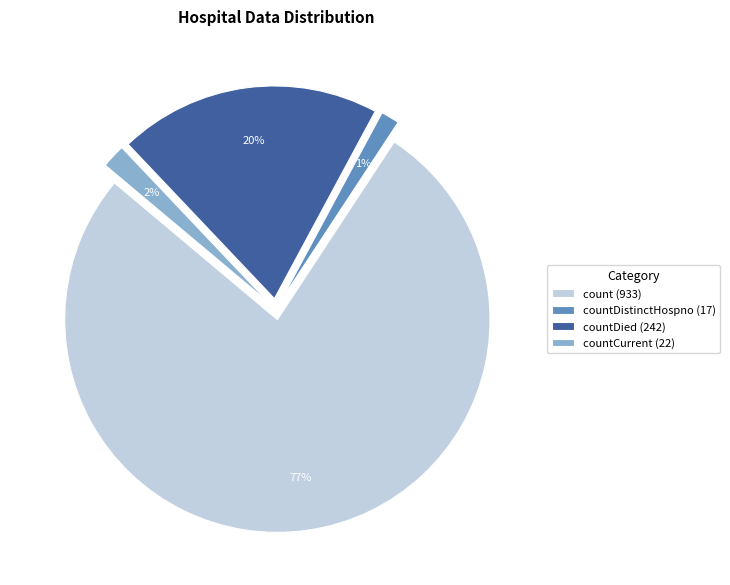

What is the largest slice in the pie chart?

count (933)